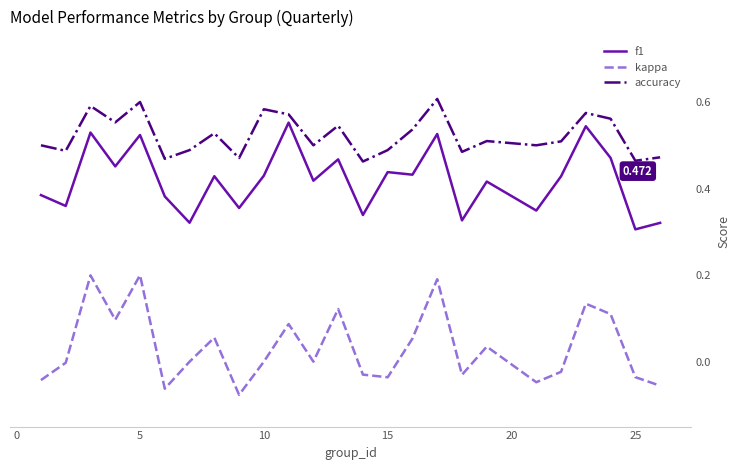

True or false: f1 and kappa cross at least once.

False